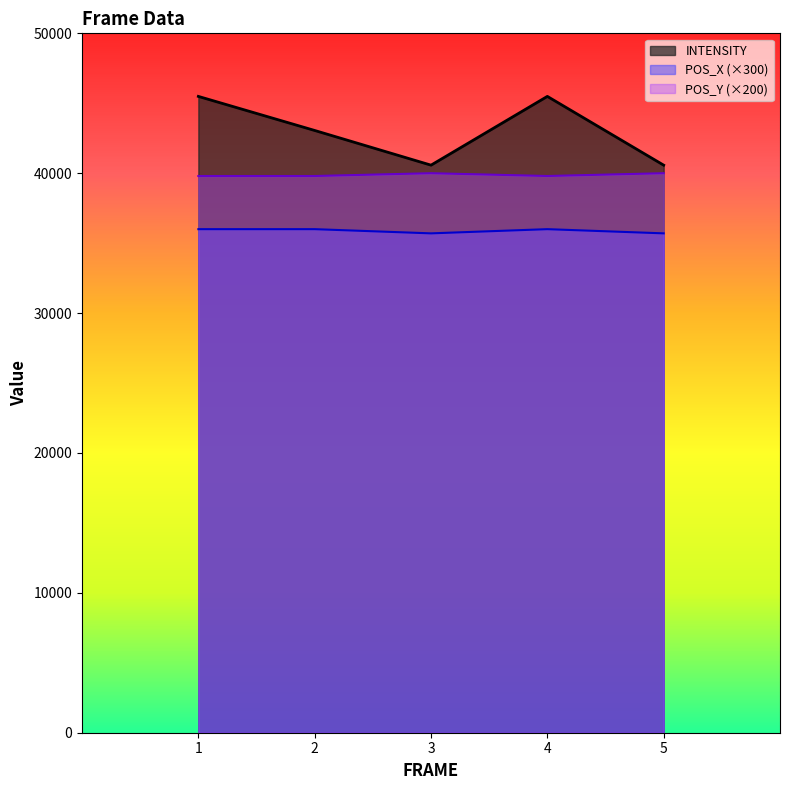

What is the maximum value shown in the chart?

45491.7